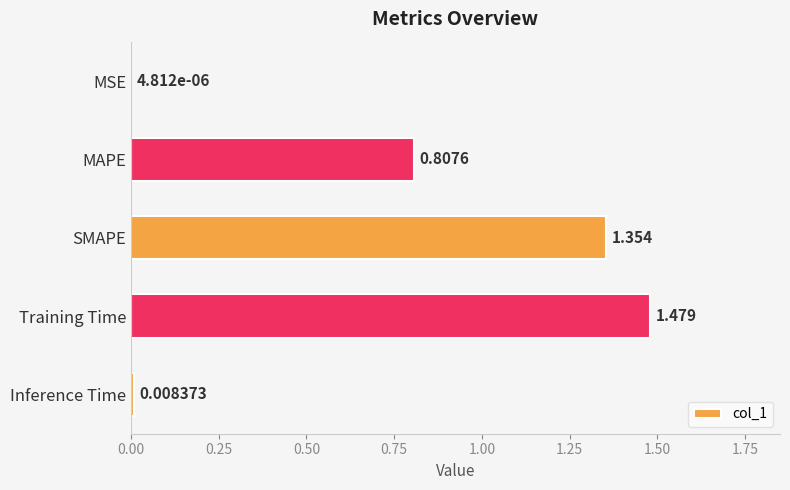

Which has a higher value, MAPE or SMAPE?

SMAPE